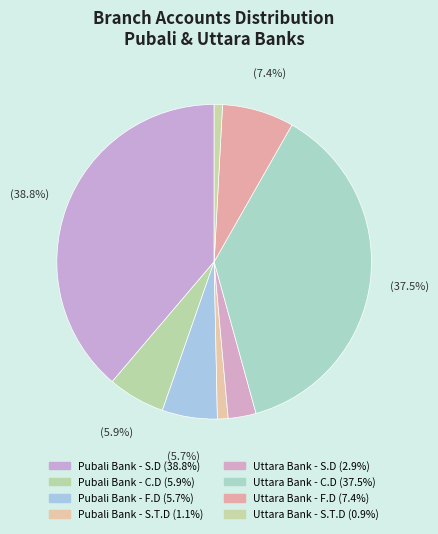

To the nearest percent, what is the difference between the Uttara Bank - F.D and Pubali Bank - S.T.D slice percentages?

6%